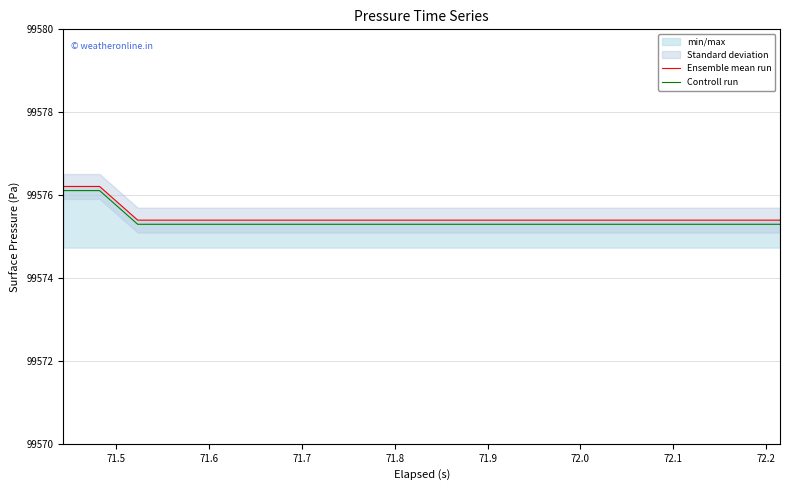

At how many categories does at least one series exceed 99575?

20